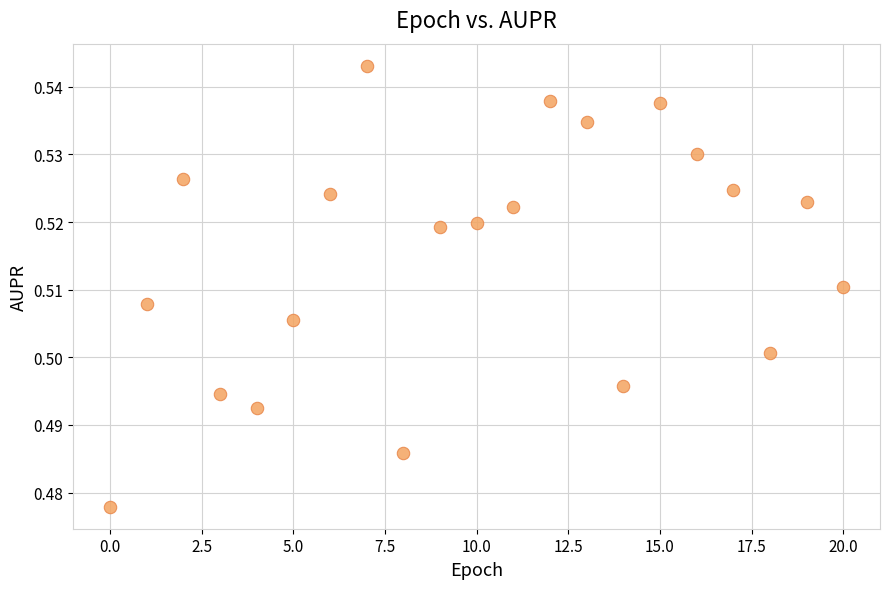

How many data points are displayed?

21